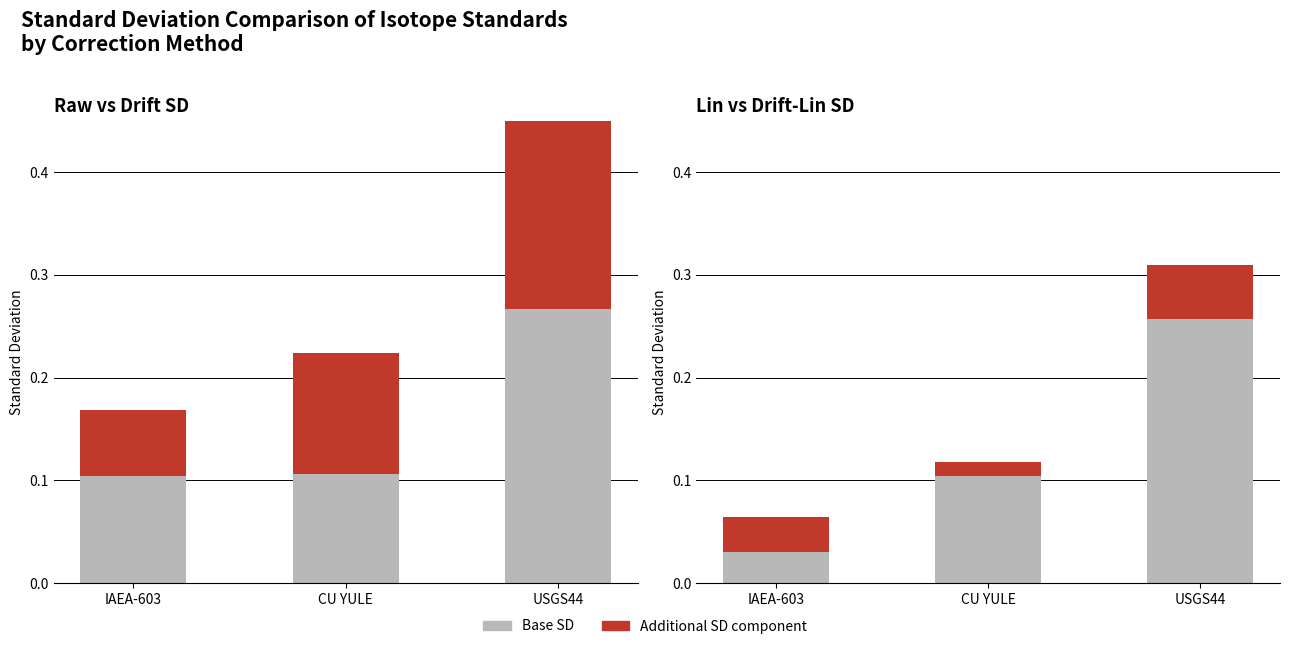

Which category has the lowest value across all series?

CU YULE